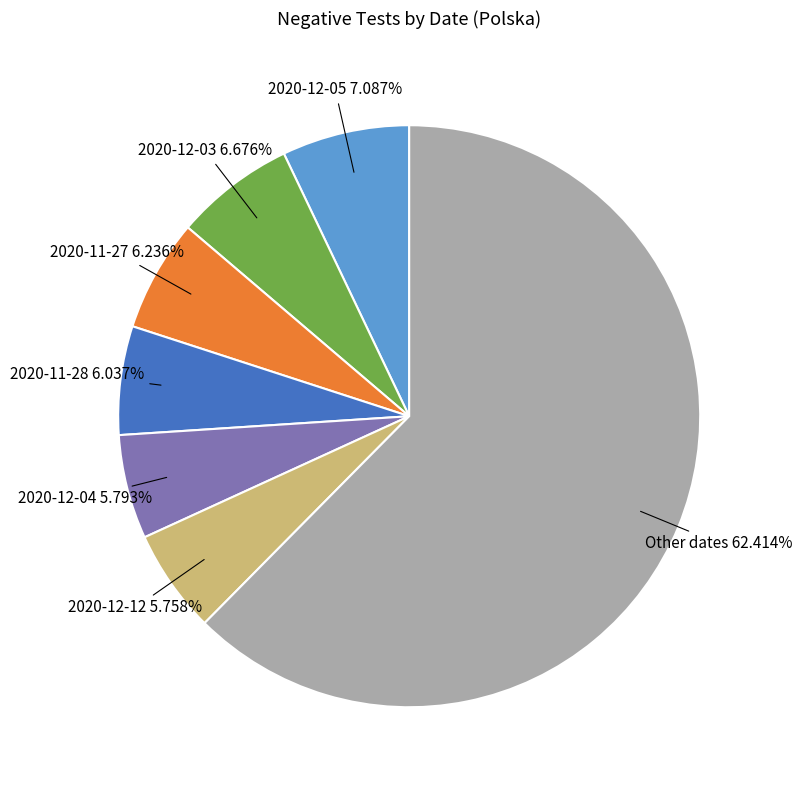

Which has a higher value, 2020-12-05 or Other dates?

Other dates